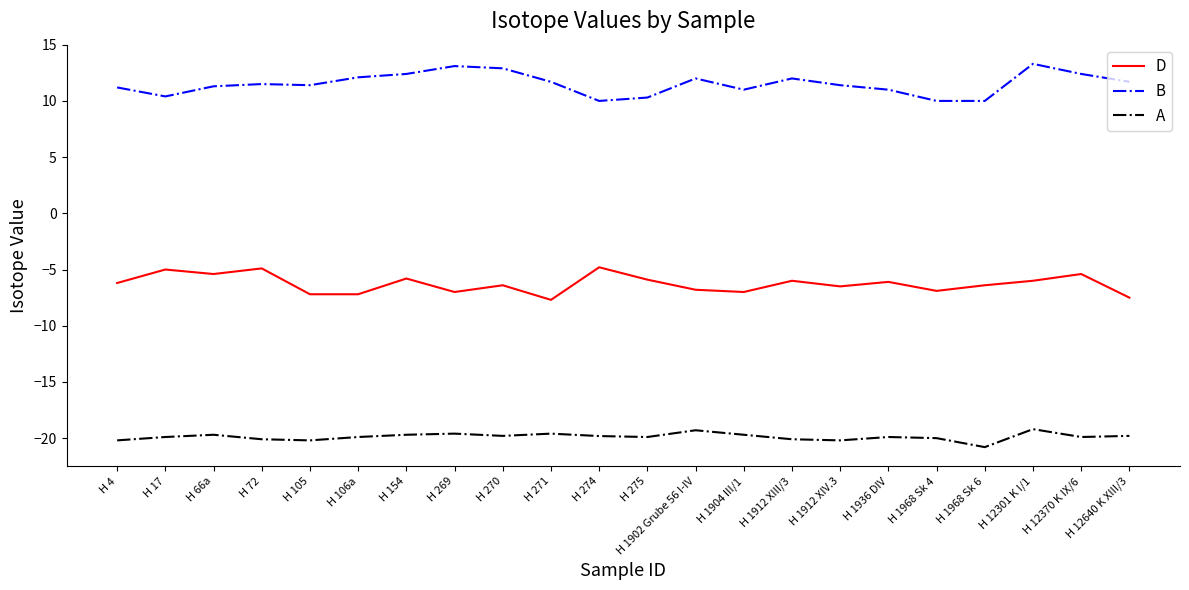

What position from the right is H 271?

13